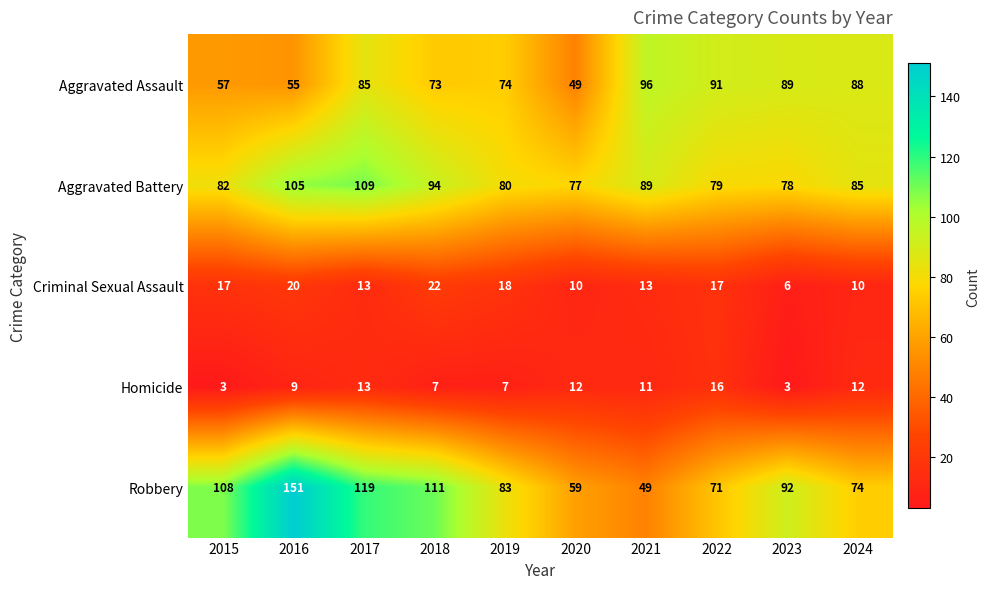

How many values in the Criminal Sexual Assault series are below 17?

5